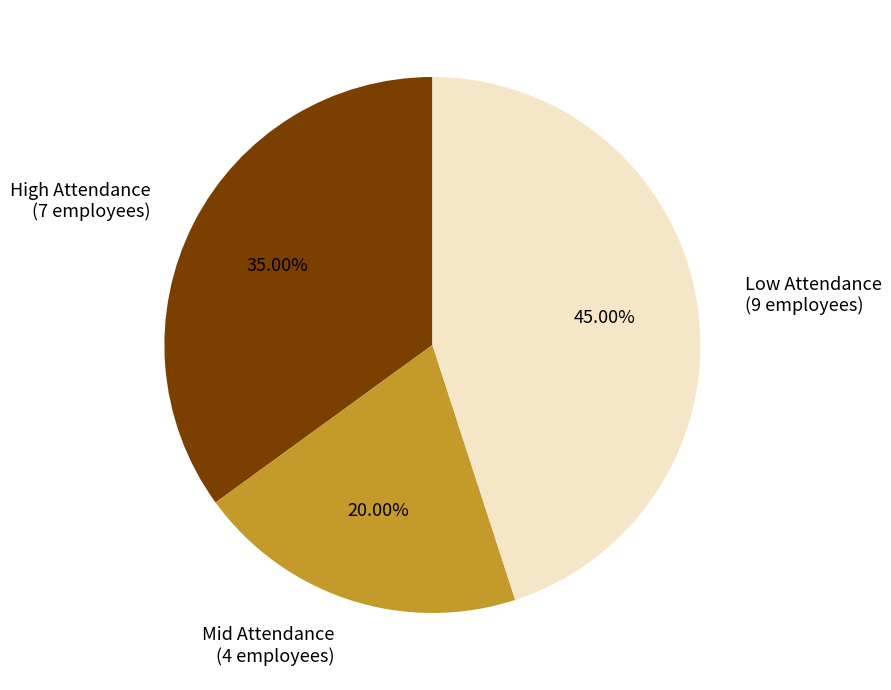

Is the sum of Mid Attendance (4 employees) and Low Attendance (9 employees) greater than half?

Yes